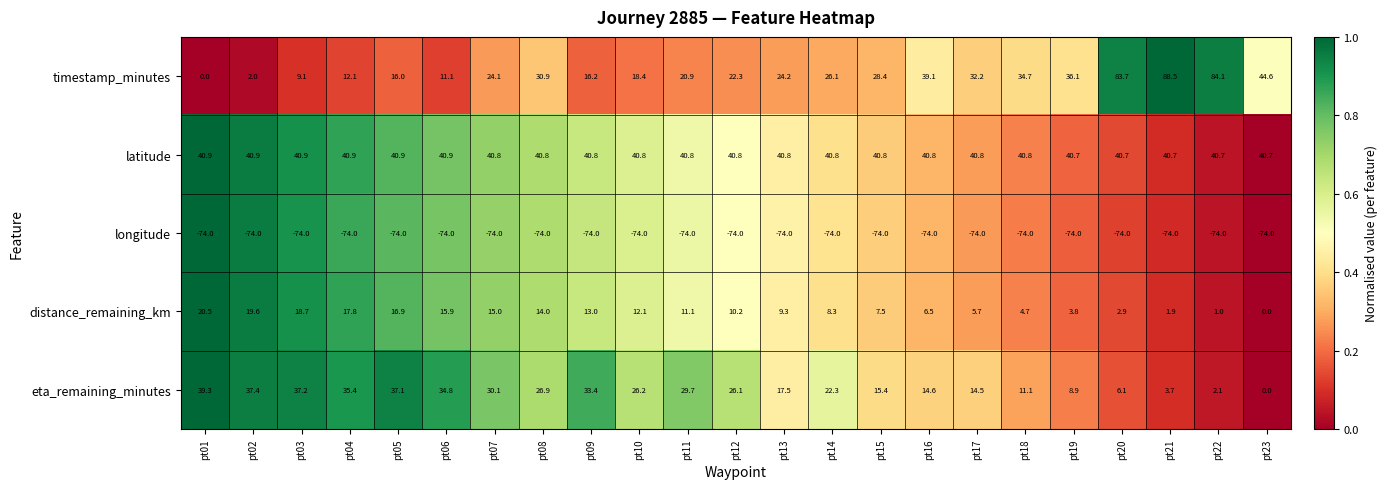

Between pt01 and pt04, which series saw the biggest shift?

timestamp_minutes